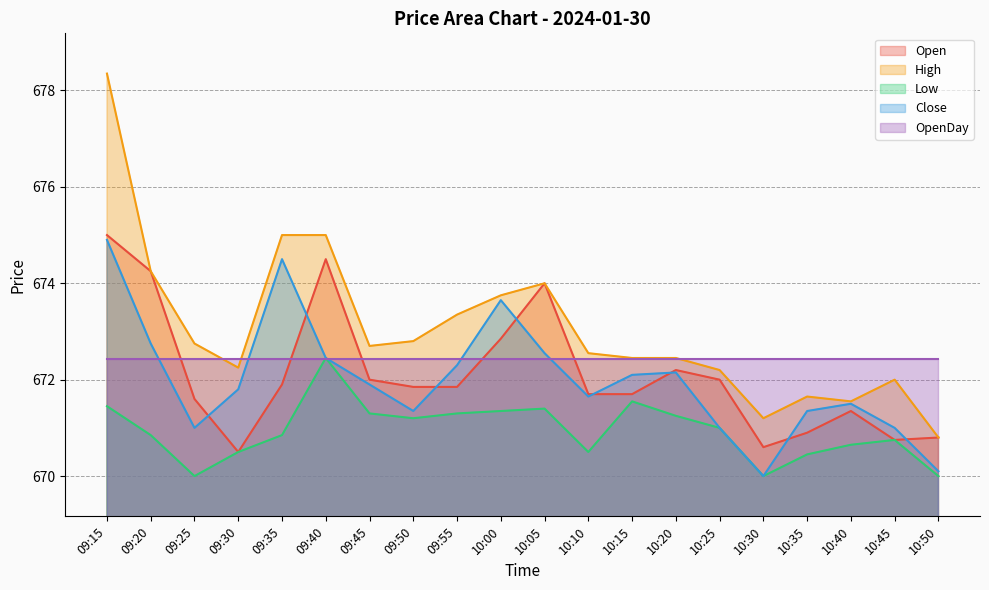

True or false: Close has more than 1 points higher than both neighbors.

True